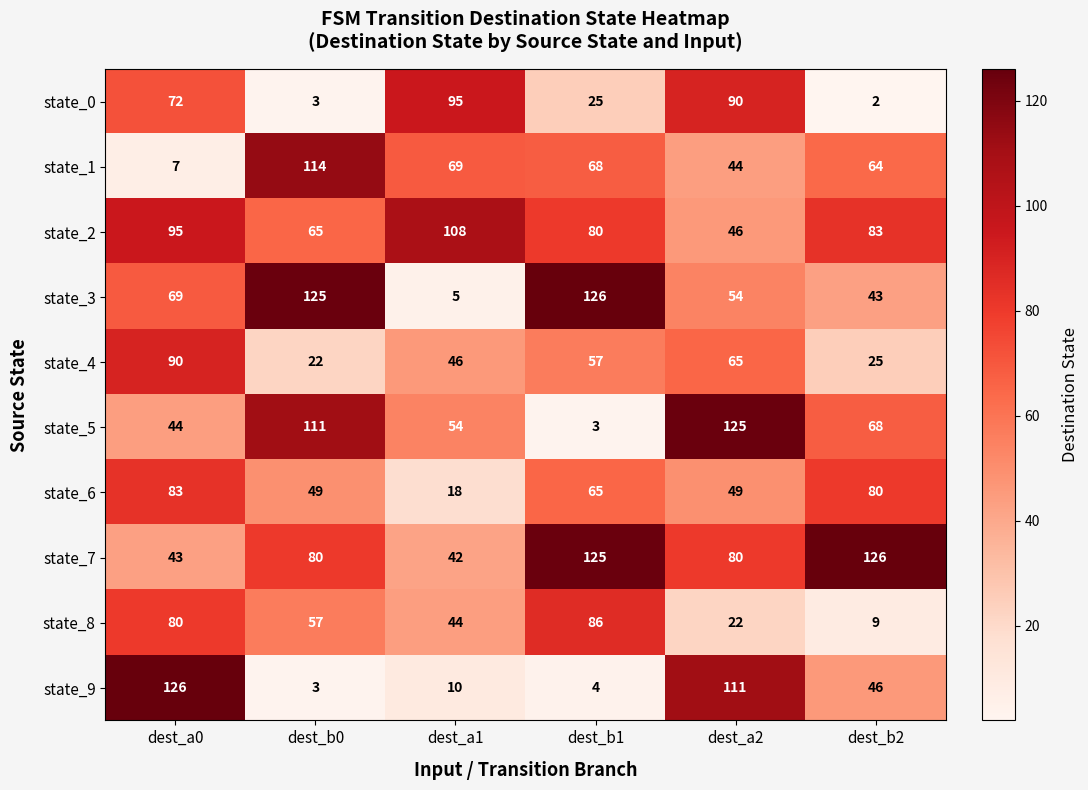

Which series has the largest total across all categories?

state_7